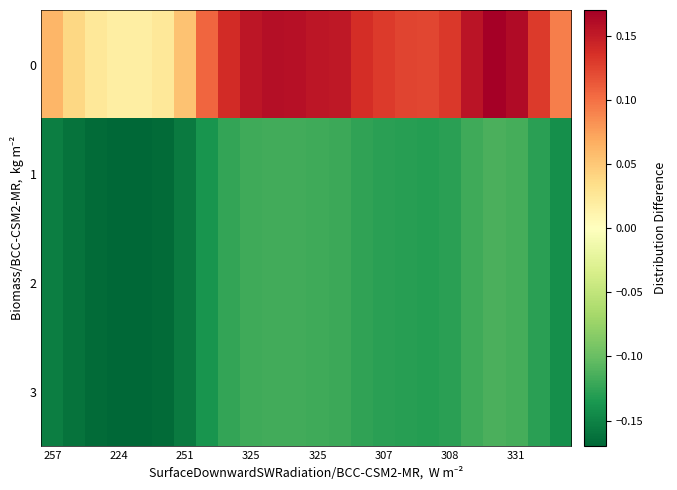

Reading left to right, list all the values displayed in this chart.

0: 0.1	0.0	0.0	0.0	0.0	0.0	0.1	0.1	0.1	0.2	0.2	0.2	0.2	0.2	0.1	0.1	0.1	0.1	0.1	0.2	0.2	0.2	0.1	0.1
1: -0.2	-0.2	-0.2	-0.2	-0.2	-0.2	-0.2	-0.1	-0.1	-0.1	-0.1	-0.1	-0.1	-0.1	-0.1	-0.1	-0.1	-0.1	-0.1	-0.1	-0.1	-0.1	-0.1	-0.1
2: -0.2	-0.2	-0.2	-0.2	-0.2	-0.2	-0.2	-0.1	-0.1	-0.1	-0.1	-0.1	-0.1	-0.1	-0.1	-0.1	-0.1	-0.1	-0.1	-0.1	-0.1	-0.1	-0.1	-0.1
3: -0.2	-0.2	-0.2	-0.2	-0.2	-0.2	-0.2	-0.1	-0.1	-0.1	-0.1	-0.1	-0.1	-0.1	-0.1	-0.1	-0.1	-0.1	-0.1	-0.1	-0.1	-0.1	-0.1	-0.1